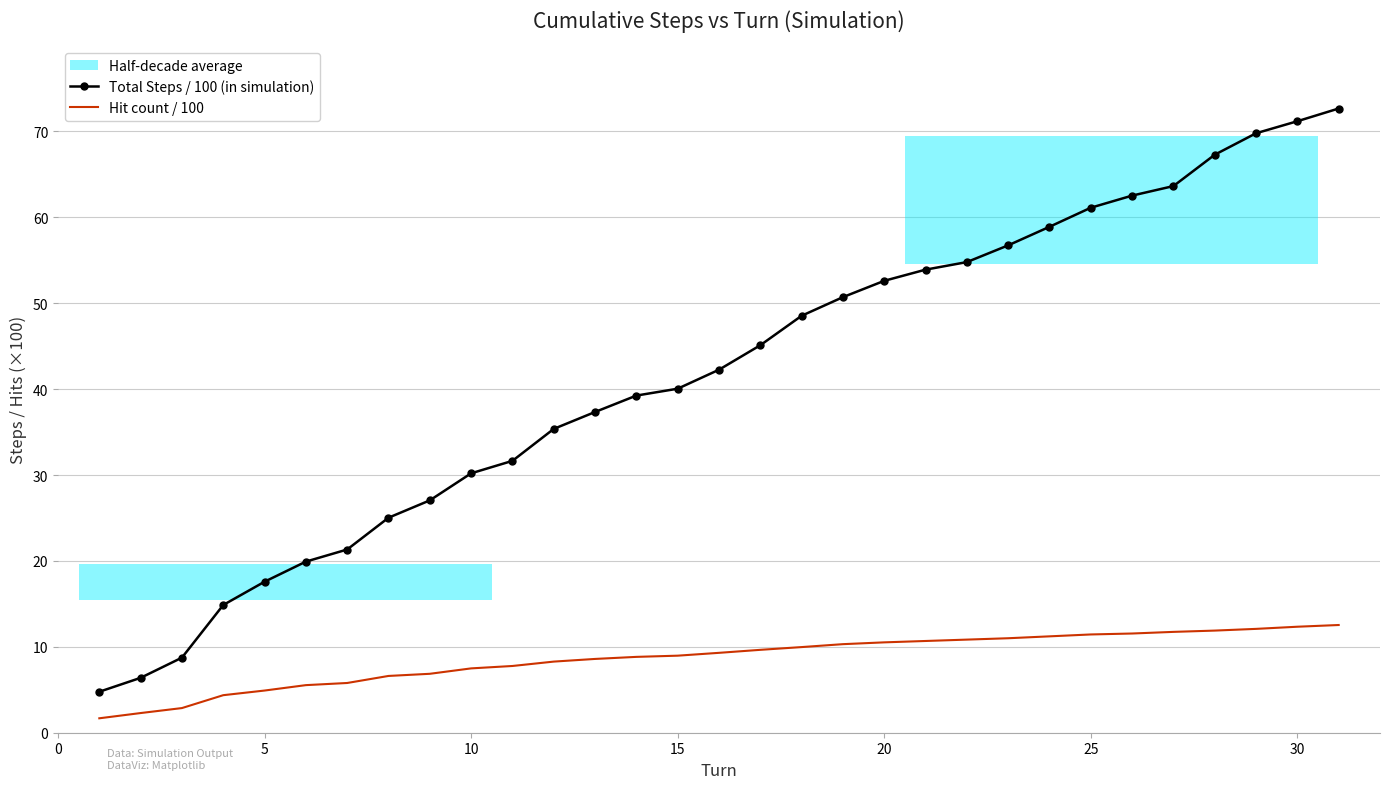

True or false: Hit count / 100 and Total Steps / 100 (in simulation) intersect in this chart.

False